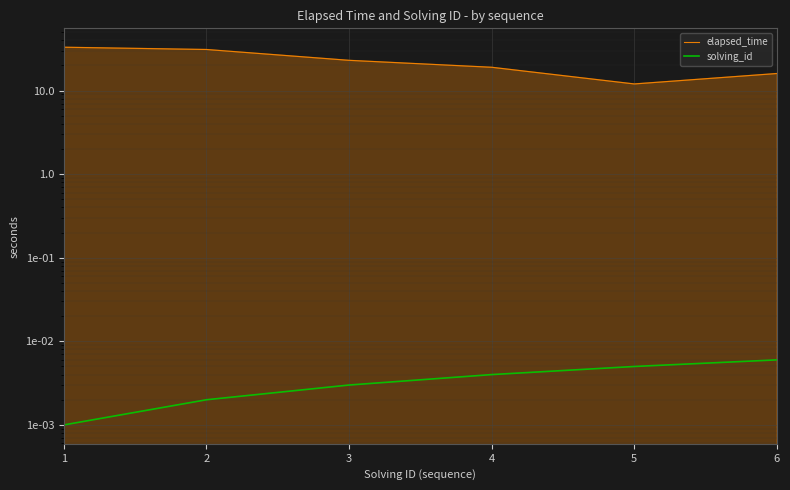

What is the sum of all elapsed_time values?

134.0